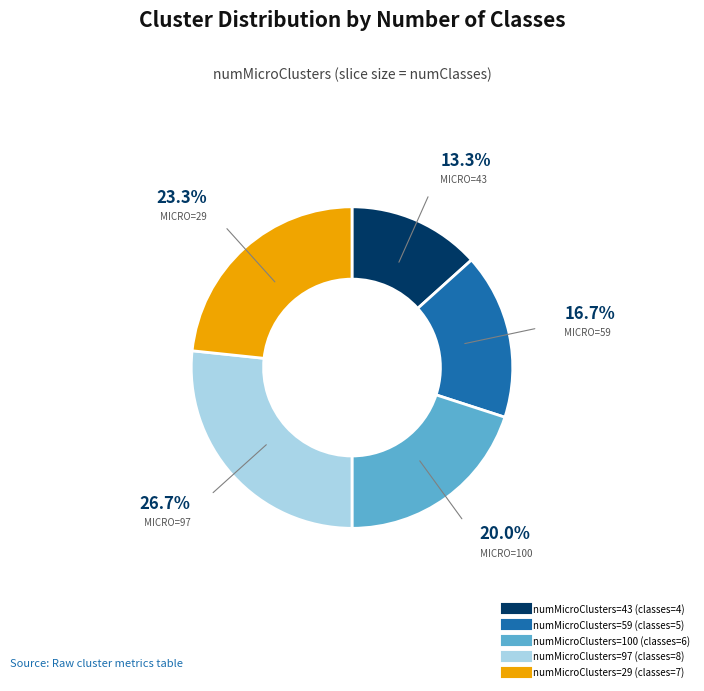

Is there any slice that represents more than half of the pie?

No